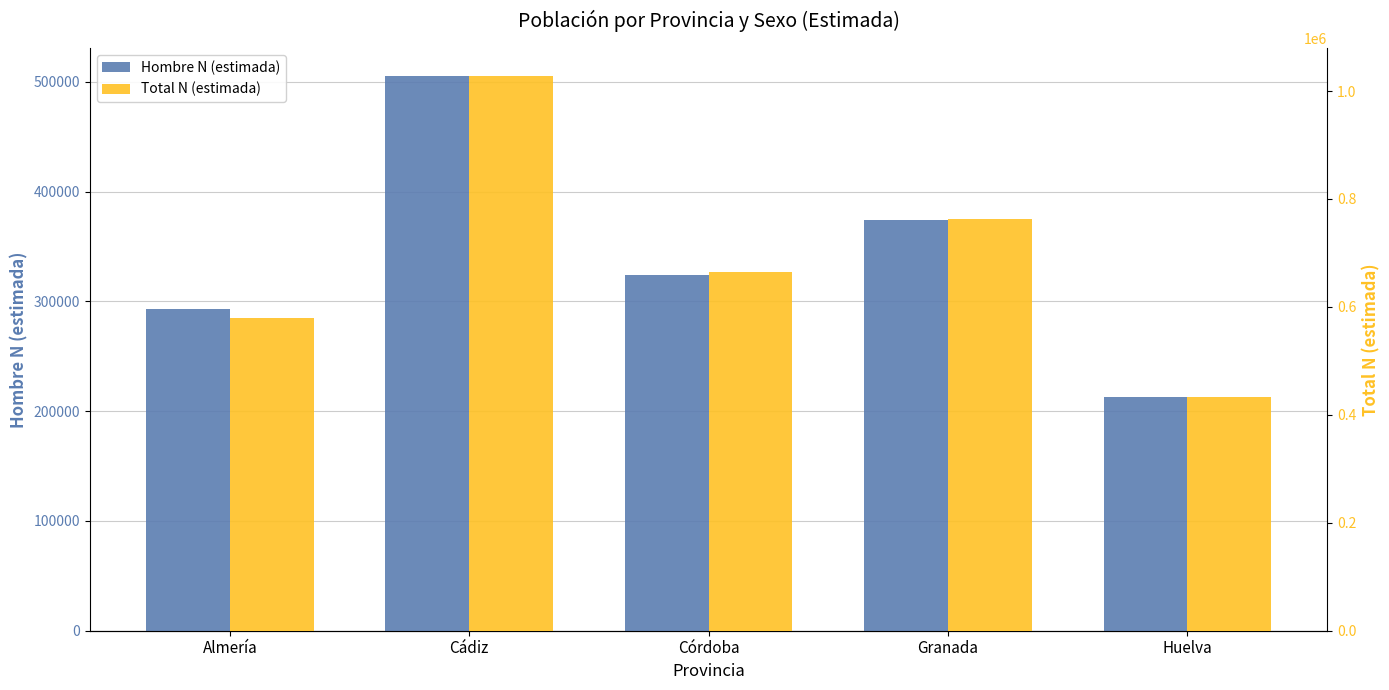

At which category is the sum across all series the highest?

Cádiz